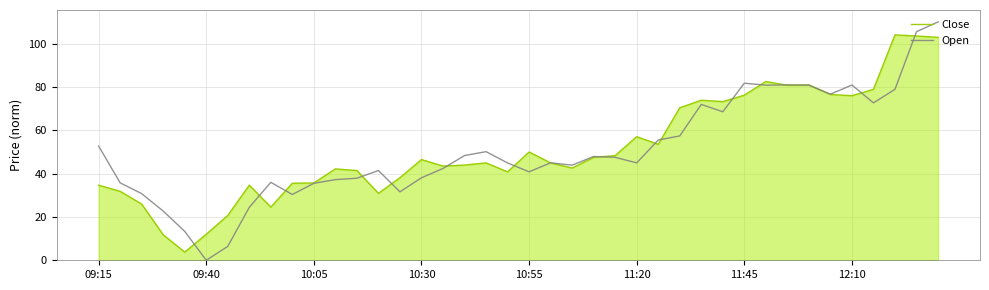

After their last crossing, which series has the higher values: Open or Close?

Open